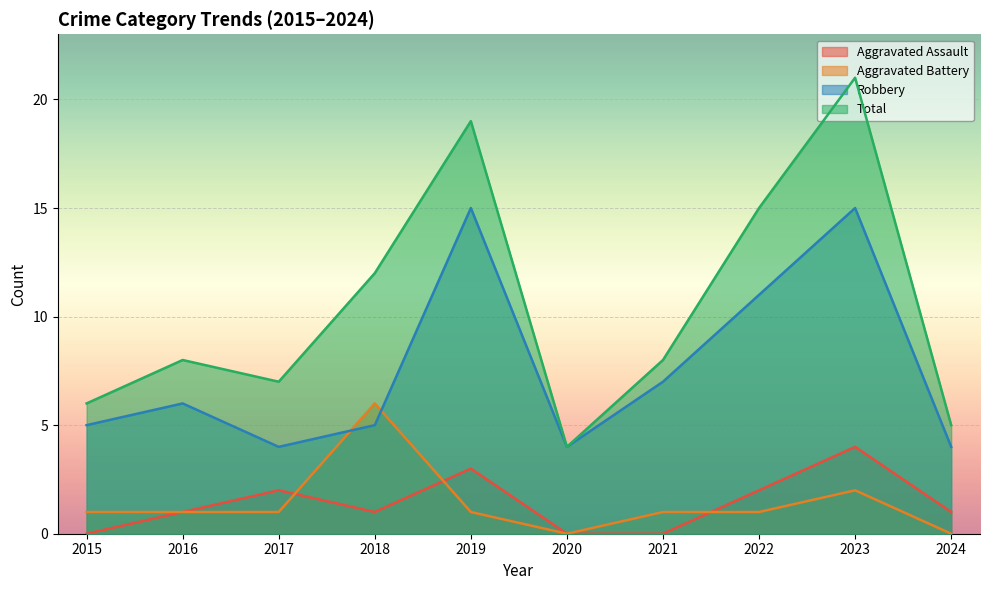

What is the spread (max minus min) of values at 2023?

19